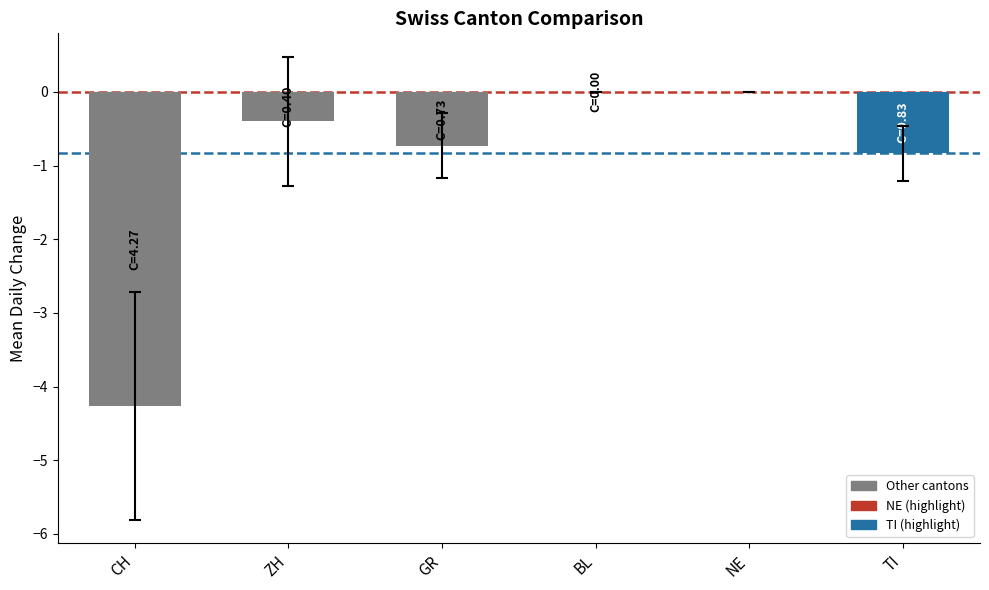

The chart shows a value of -1.0 at CH. True or false?

False